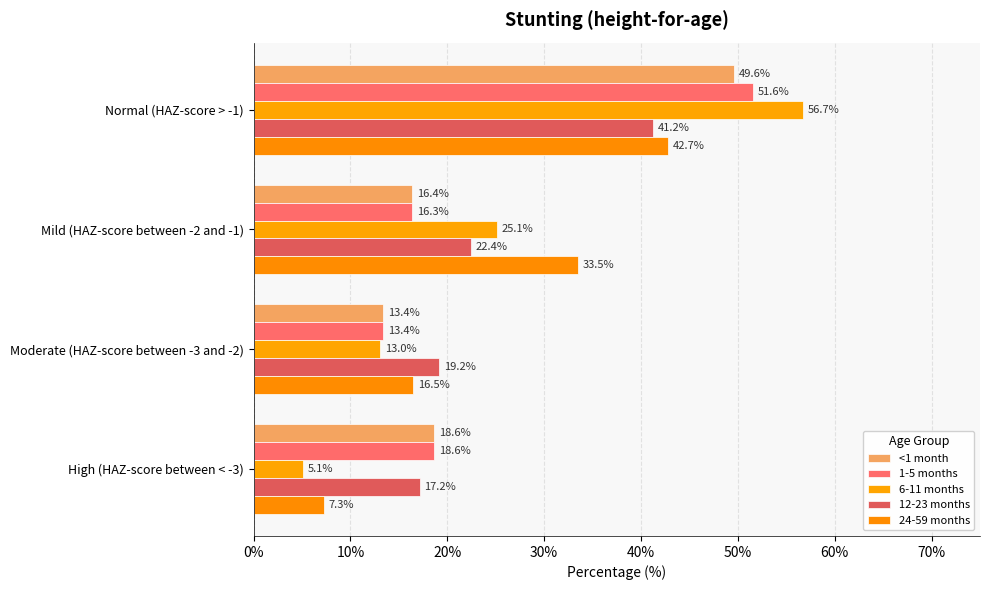

What is the value of the 1-5 months bar at the 1st from the left?

51.6